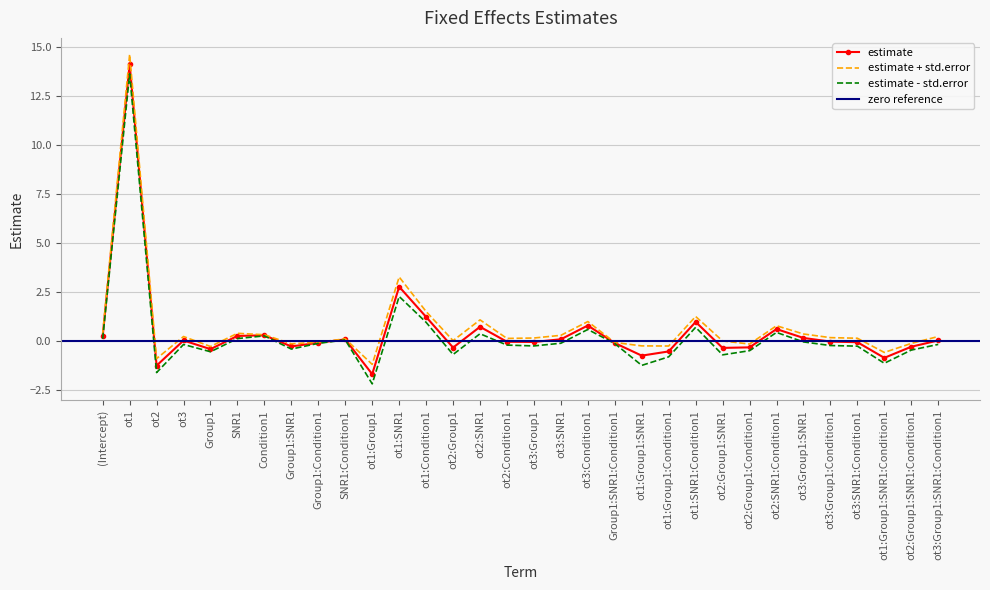

How many data points are above 0?

15